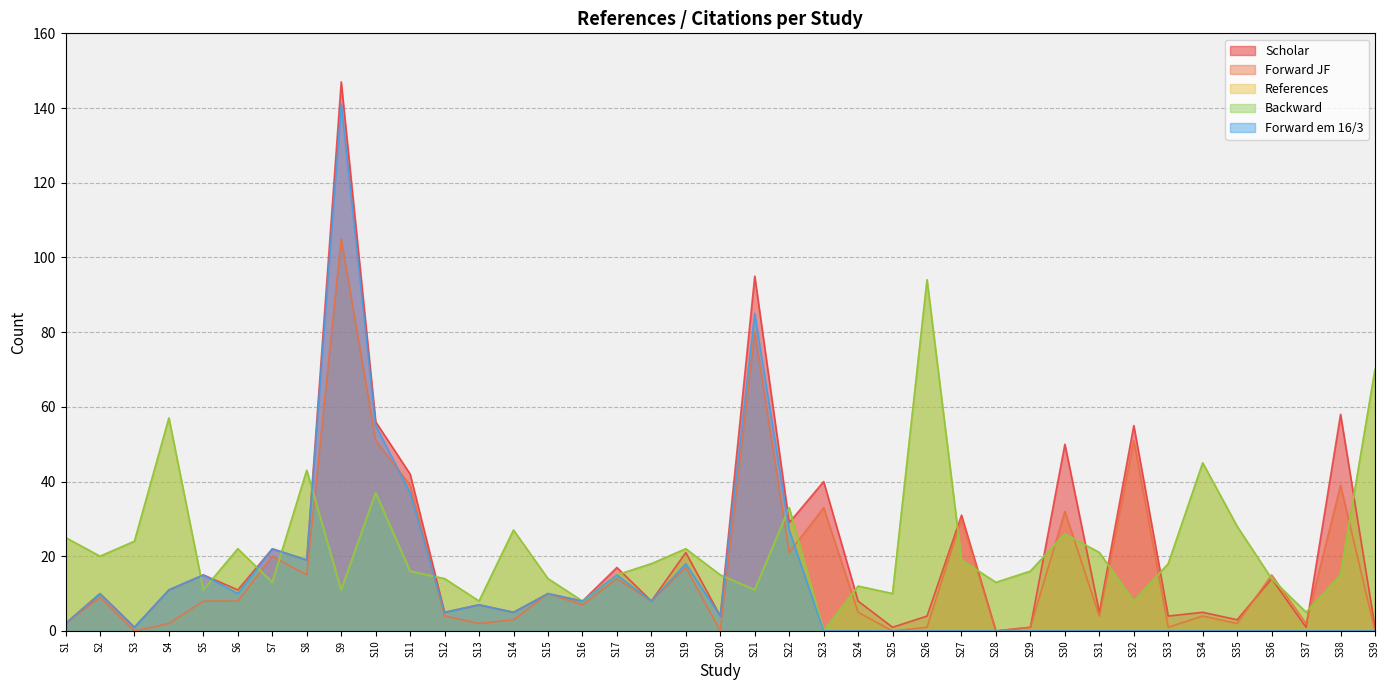

What is the value of the Backward point at the 1st from the left?

25